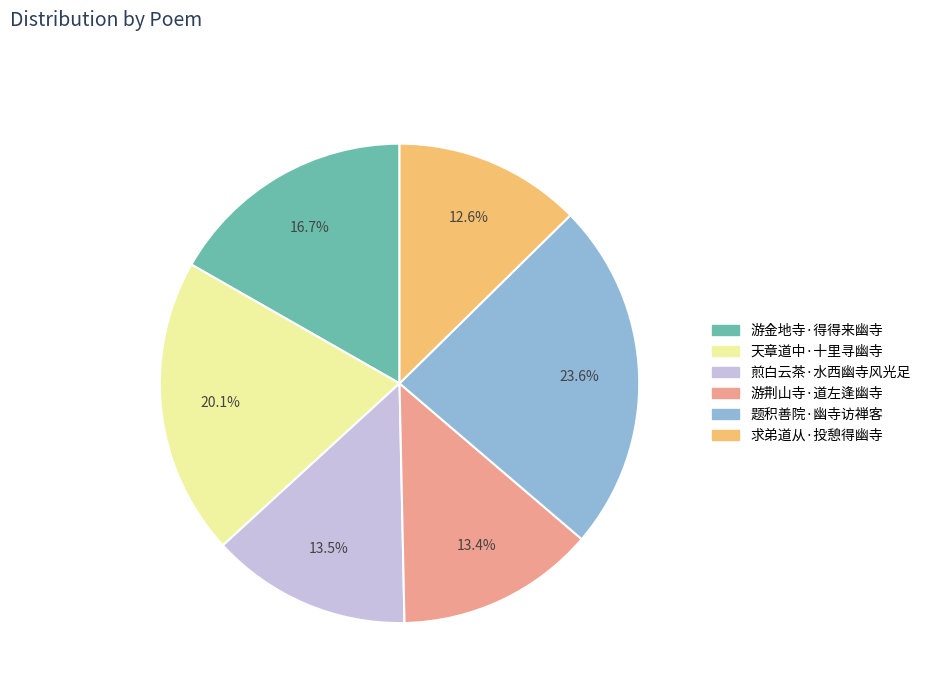

To the nearest percent, what is the difference between the 游金地寺·得得来幽寺 and 游荆山寺·道左逢幽寺 slice percentages?

3%